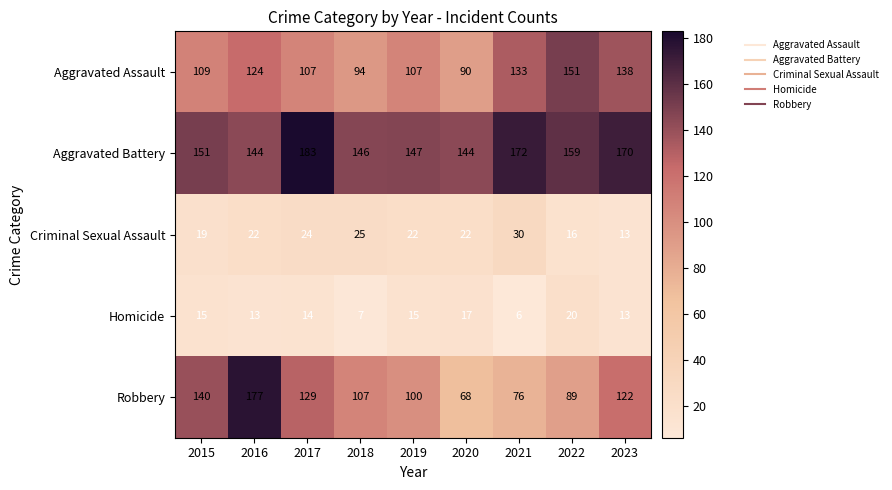

How many values in the Criminal Sexual Assault series are below 22?

3